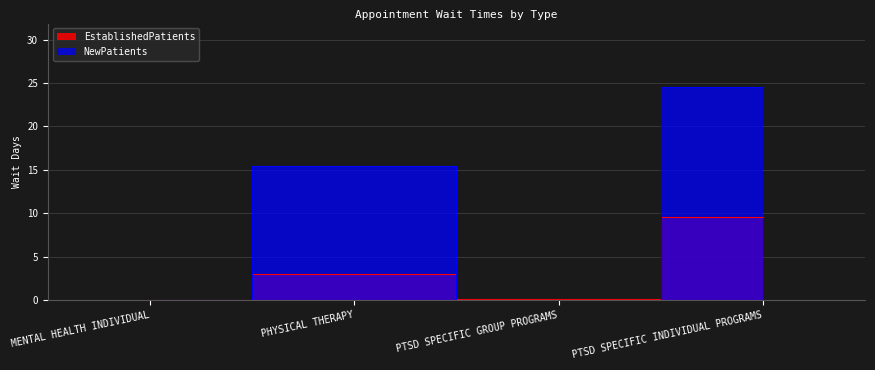

Reading left to right, what are all the values shown in this chart?

EstablishedPatients: 0.0	3.0	0.1	9.6
NewPatients: 0.0	15.4	0.0	24.5